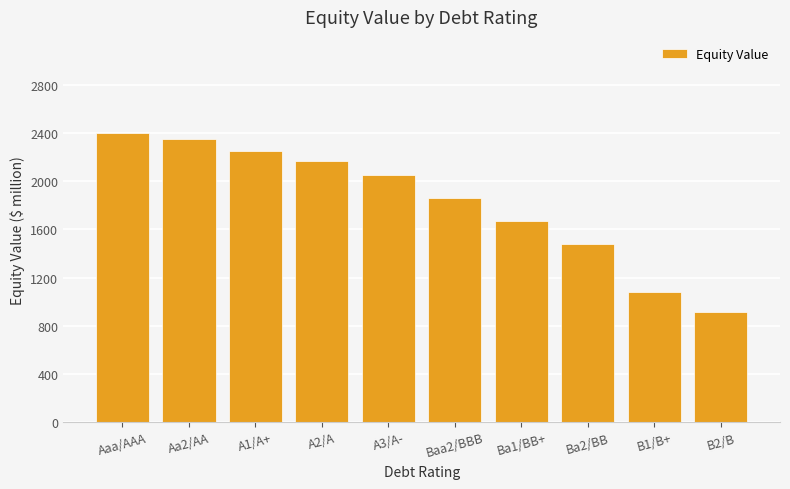

The chart shows a value of 861.6 at Ba2/BB. True or false?

False